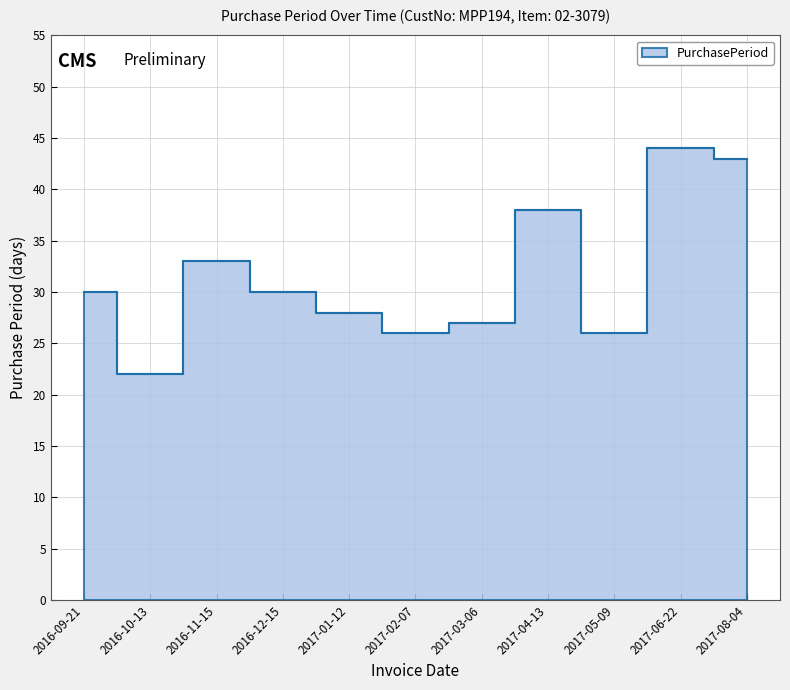

How many points are lower than both their immediate neighbors (excluding endpoints)?

3